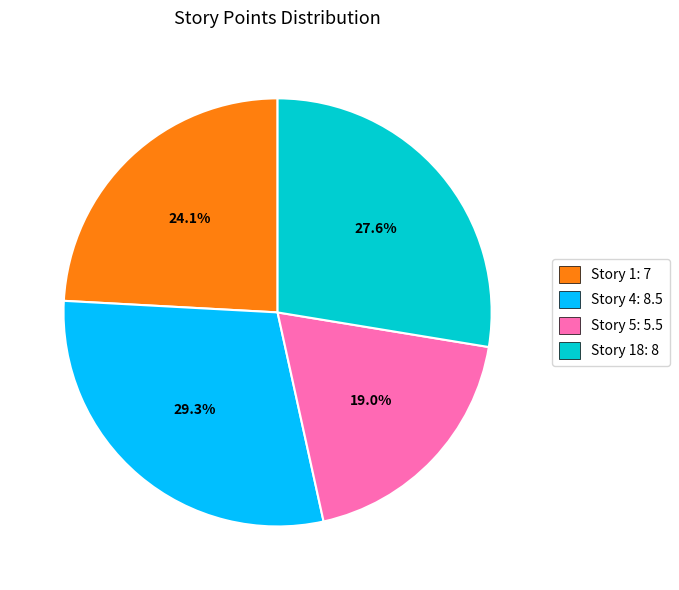

Rank the categories by value from highest to lowest.

Story 4: 8.5, Story 18: 8, Story 1: 7, Story 5: 5.5